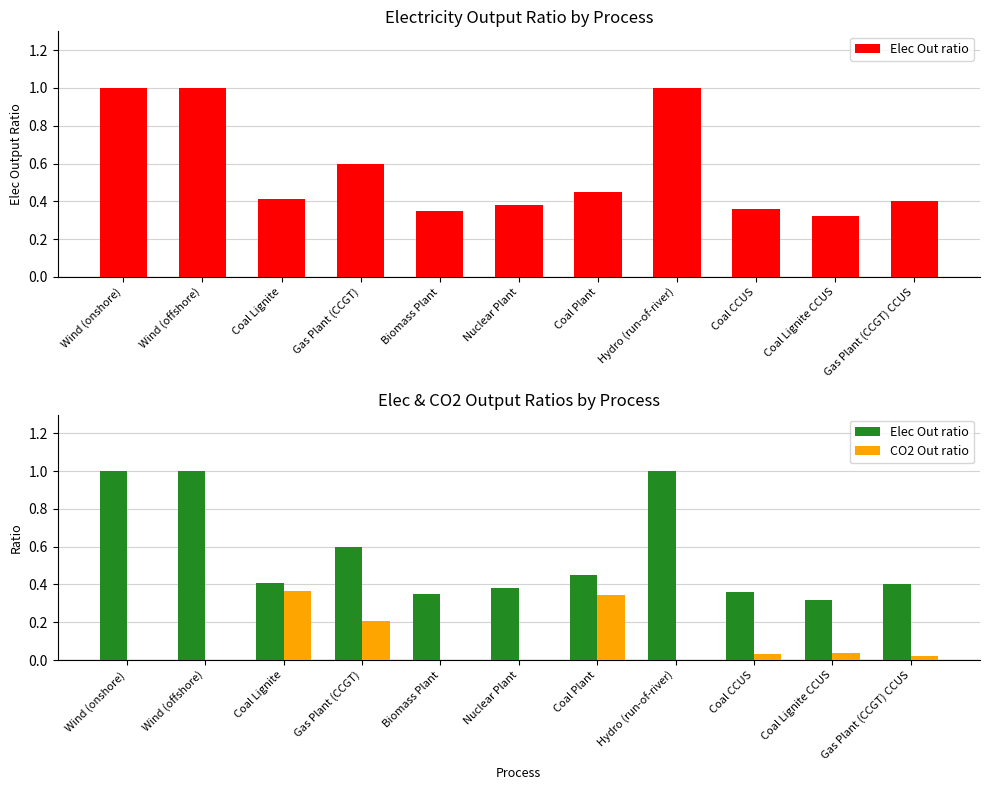

Where is CO2 Out ratio nearest to the value 0?

Wind (onshore)